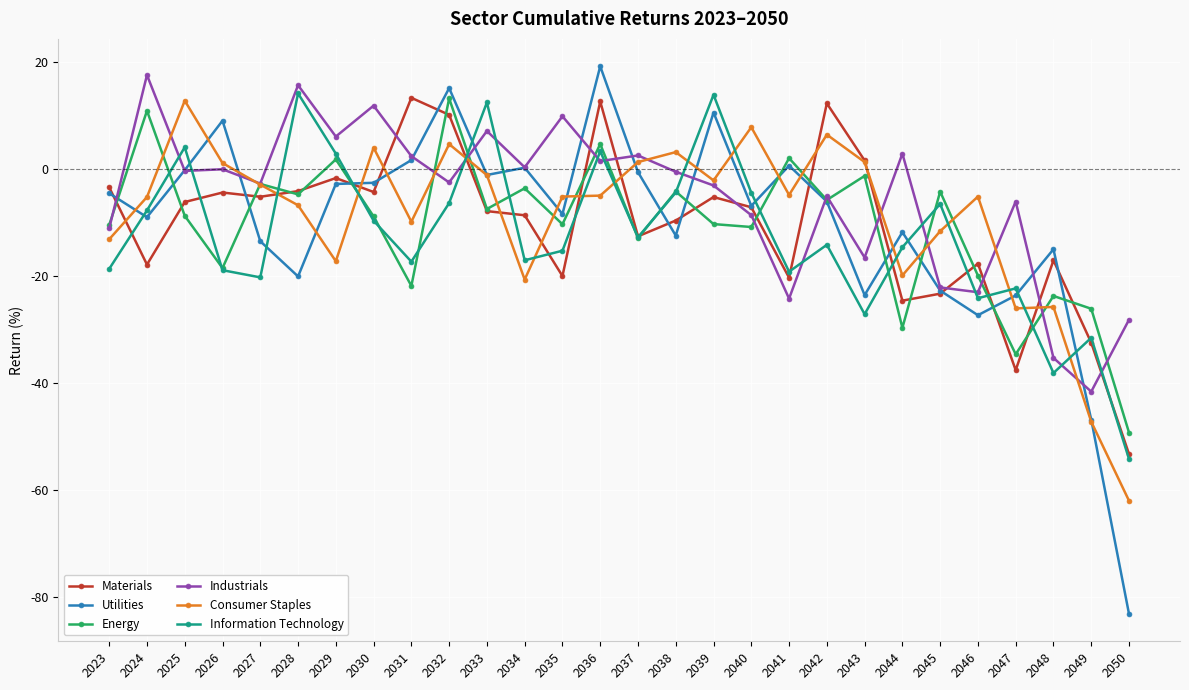

How many times do Materials and Industrials cross each other?

11